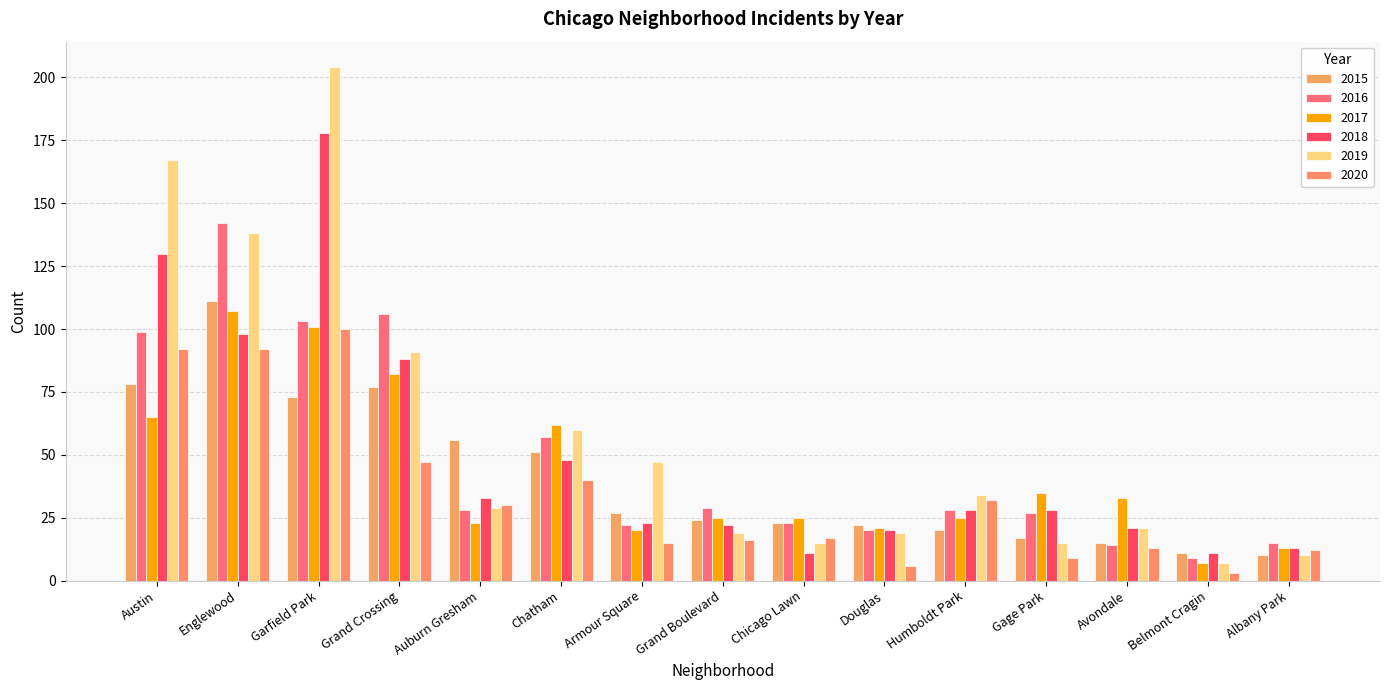

The 2018 series shows 88 at Grand Crossing. True or false?

True